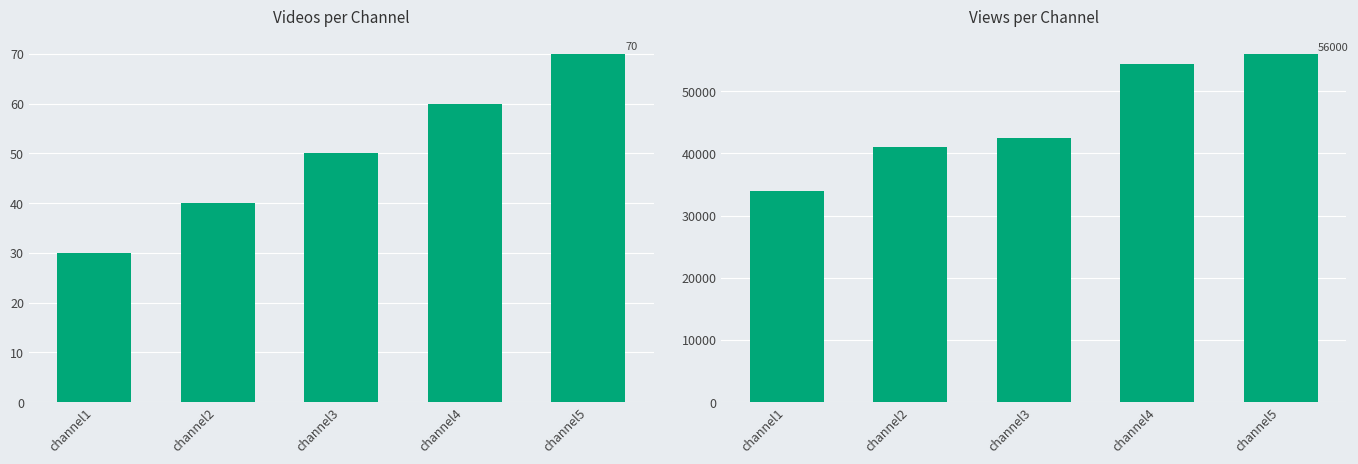

At which category is the sum across all series the highest?

channel5